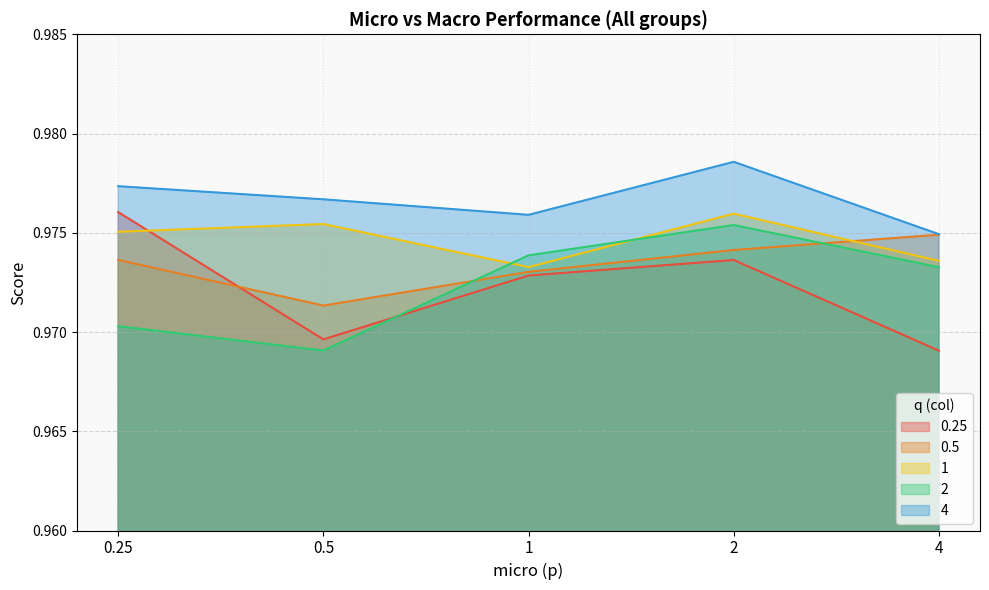

What is the minimum value shown in the chart?

1.0